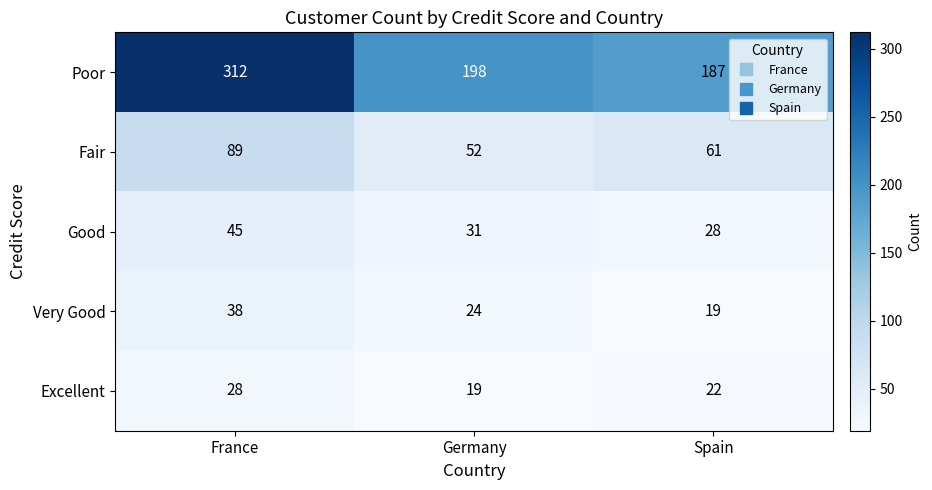

At Germany, list the series in order from smallest to largest.

Excellent, Very Good, Good, Fair, Poor